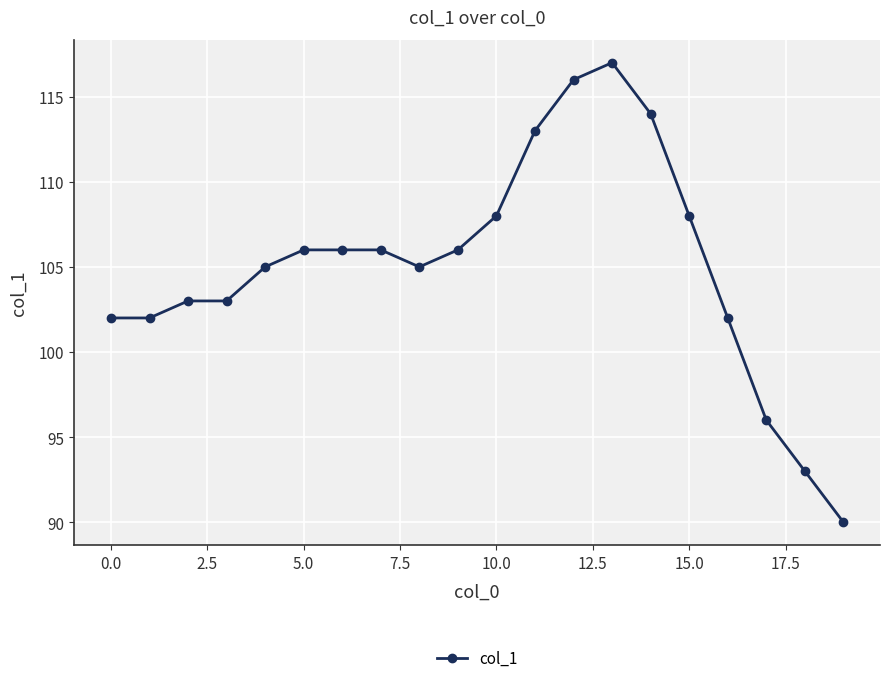

What is the average value?

105